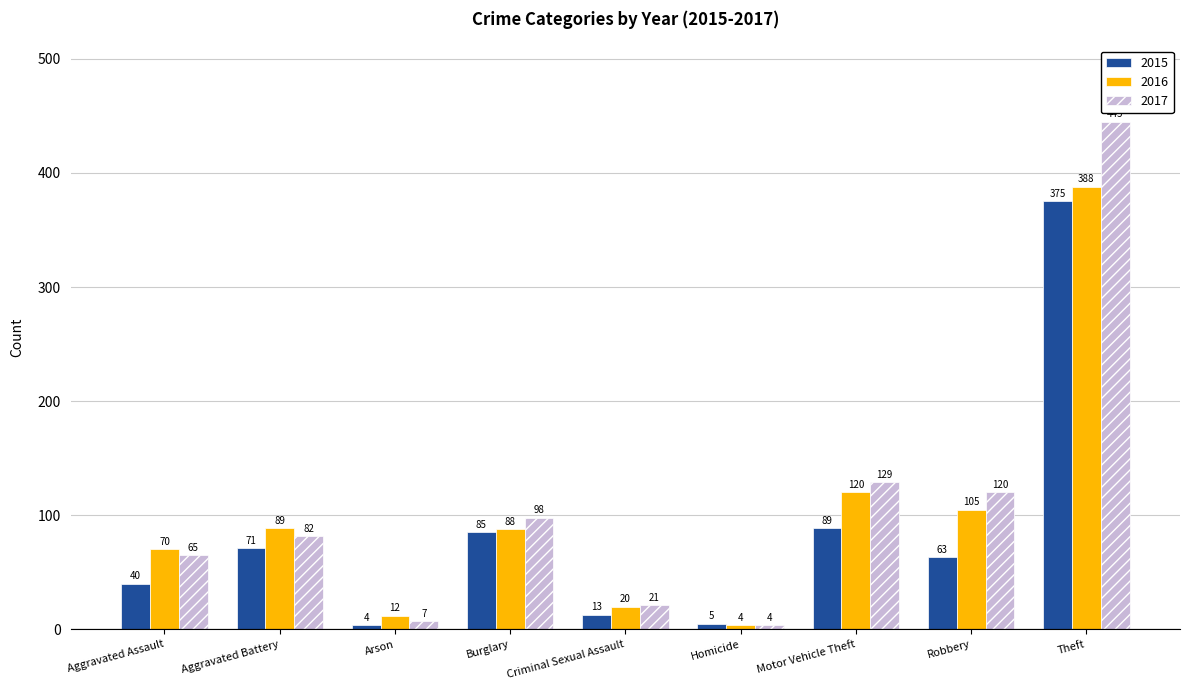

Which series has the largest total across all categories?

2017